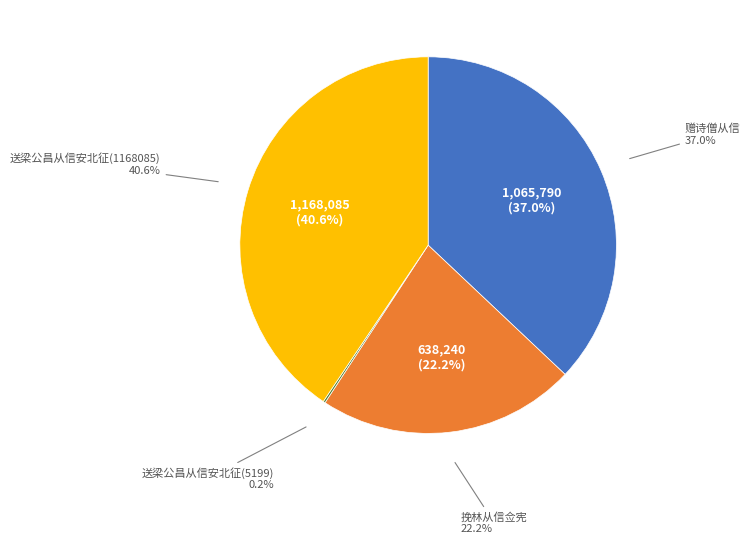

Rank the categories by value from highest to lowest.

送梁公昌从信安北征(1168085), 赠诗僧从信, 挽林从信佥宪, 送梁公昌从信安北征(5199)